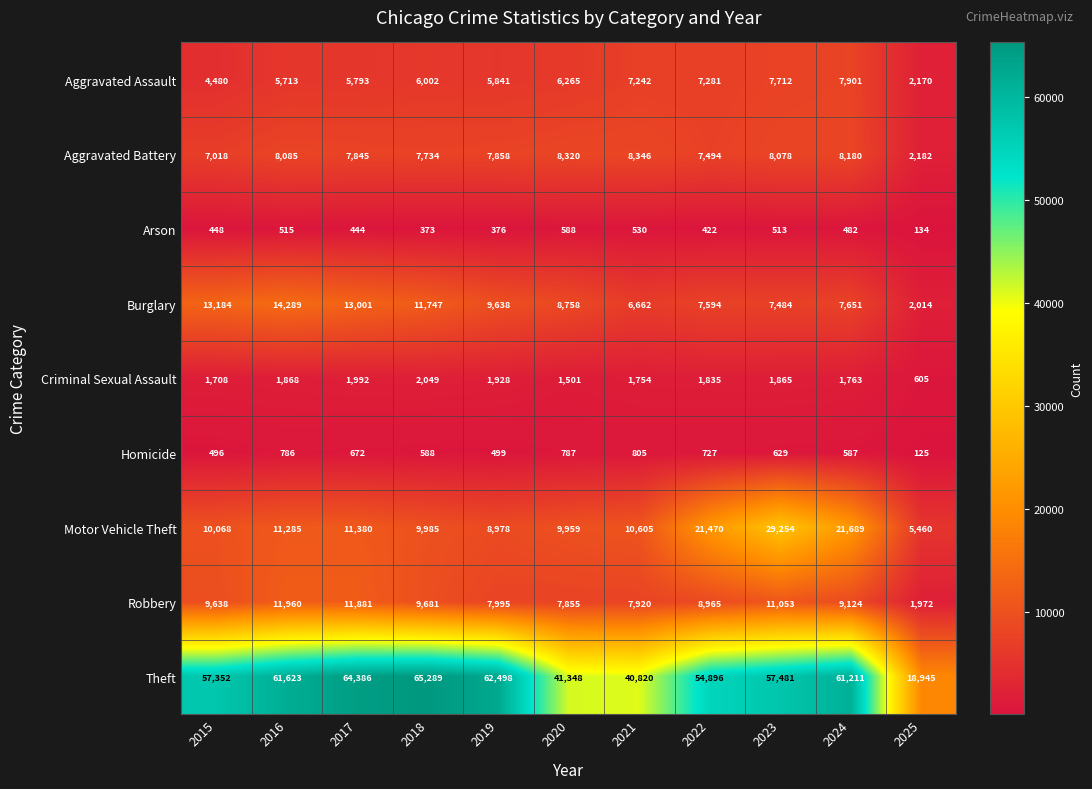

Count the number of categories in the chart.

11